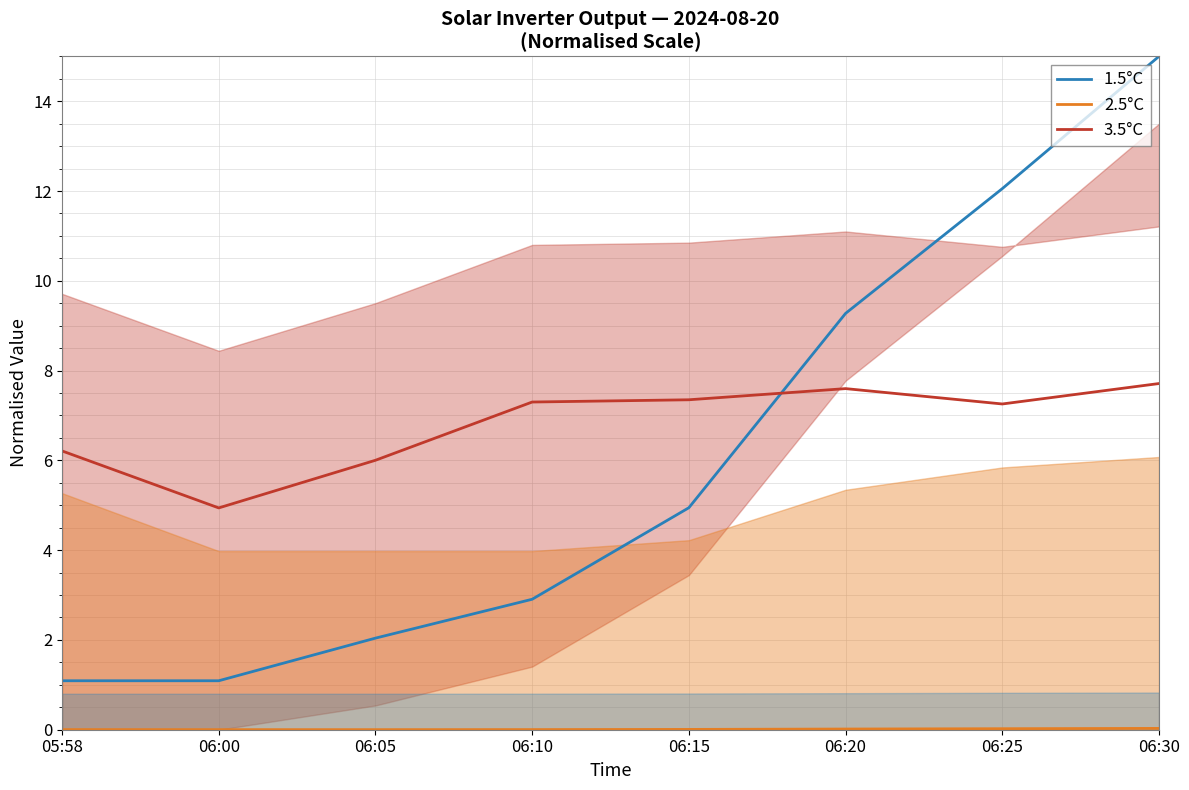

At which label does 1.5°C reach its minimum?

05:58